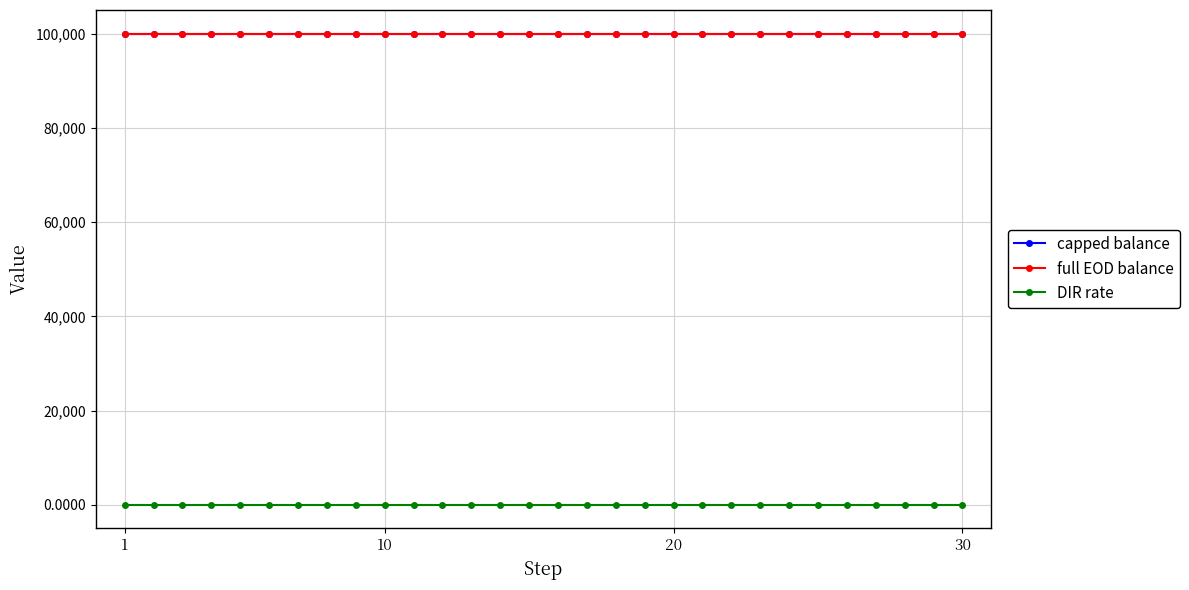

What is the greatest value displayed?

100100.0